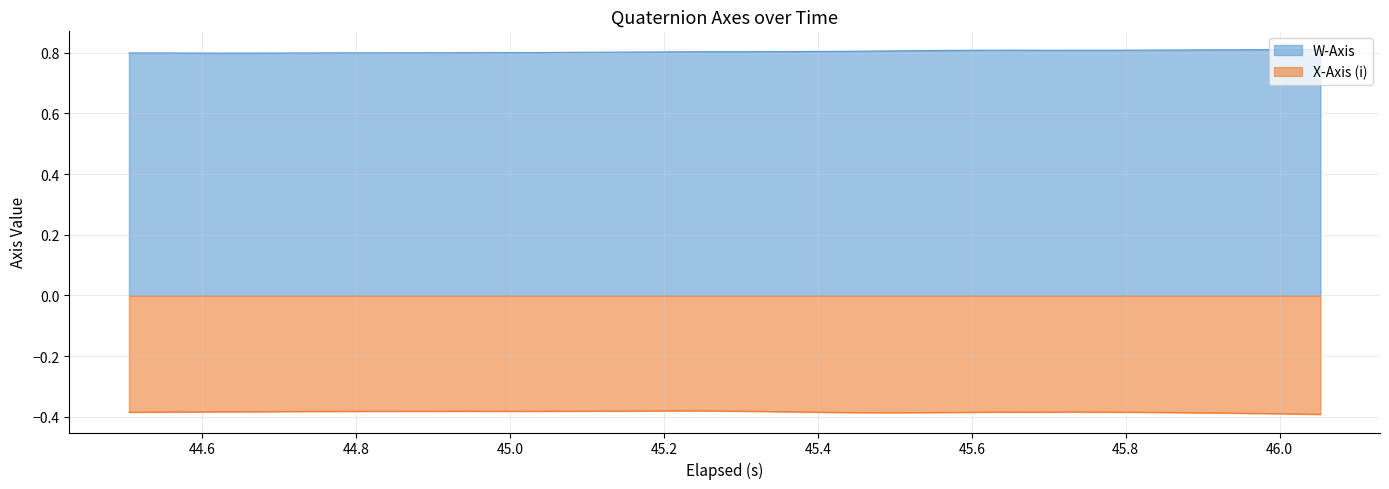

Does the chart have visible grid lines?

Yes